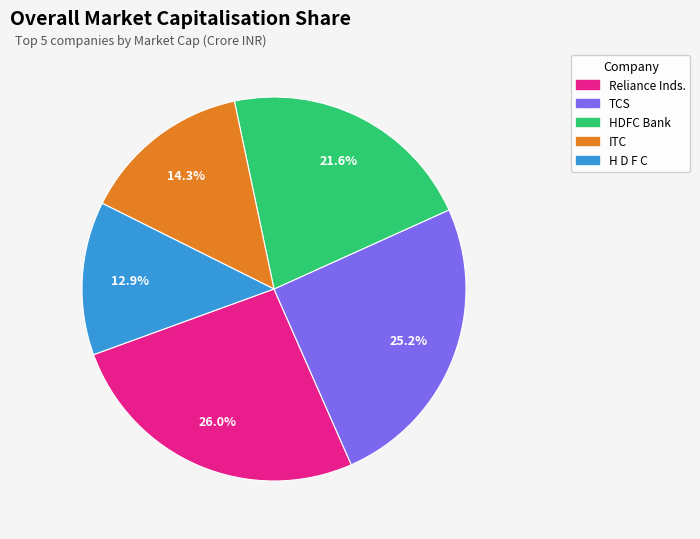

To the nearest percent, what percentage of the pie is H D F C?

13%